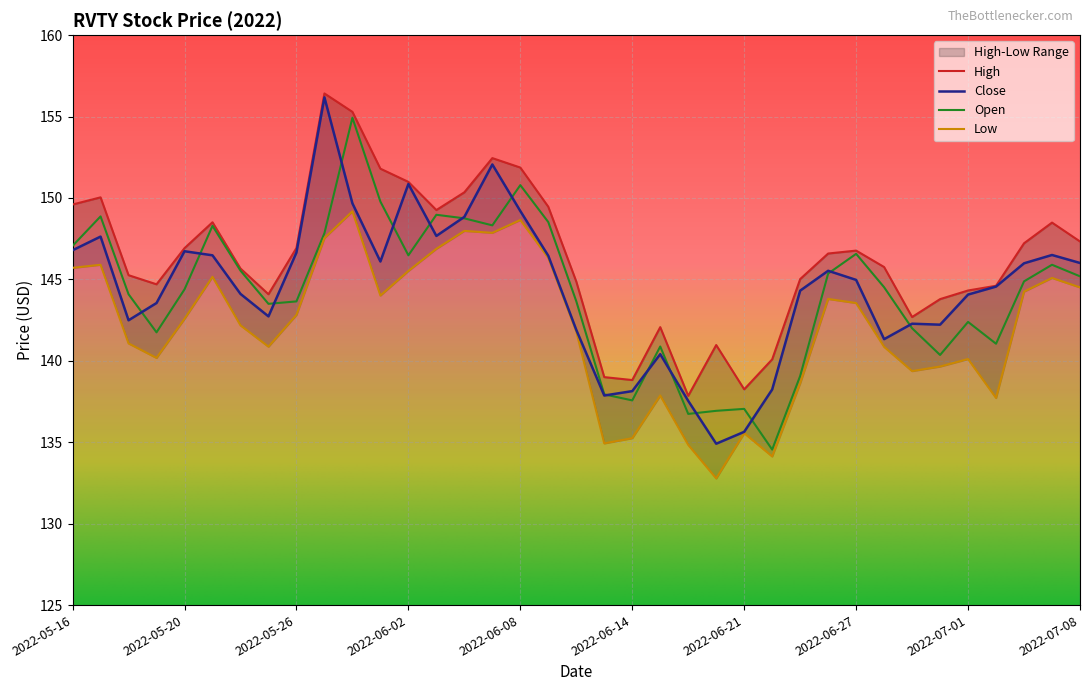

What is the minimum value for Open?

134.6